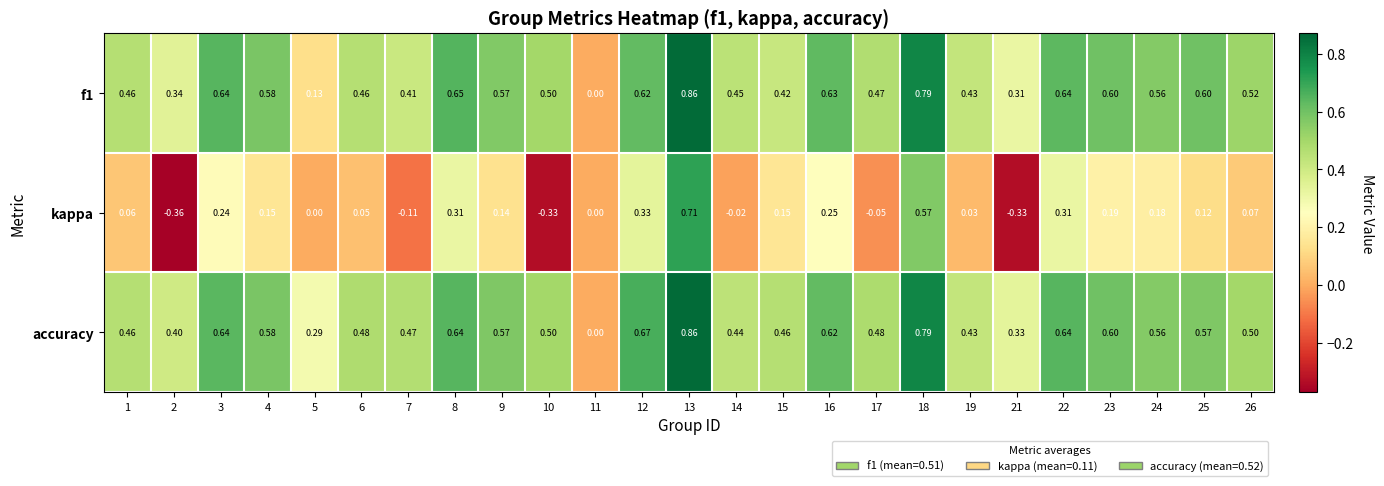

Between 19 and 24, which series saw the biggest shift?

kappa